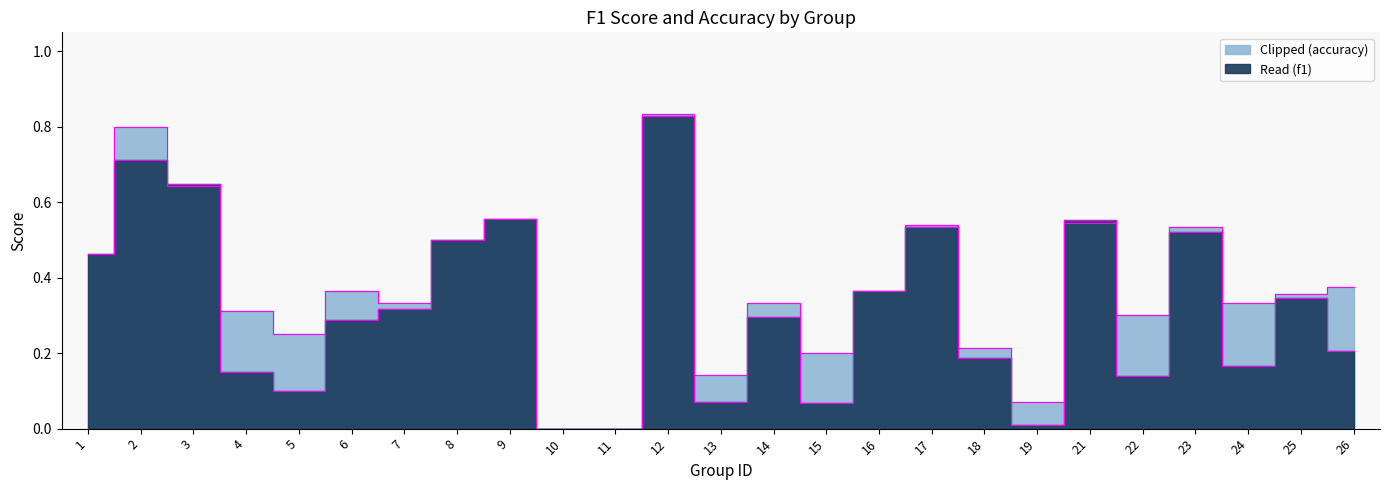

Rank the series by their average value, from lowest to highest.

f1, accuracy